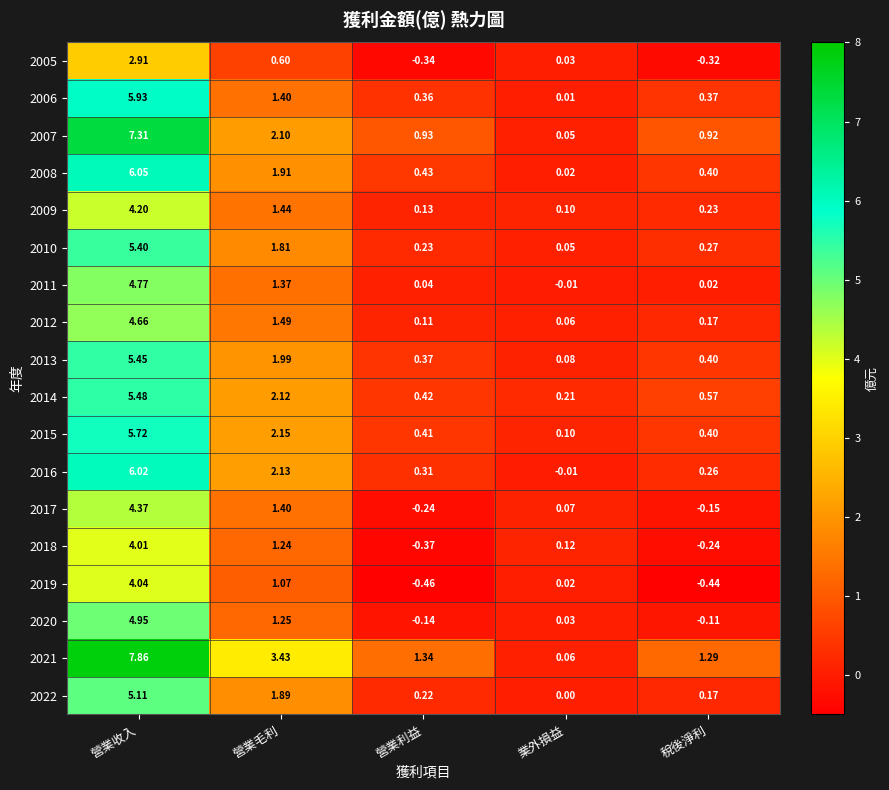

Is the value of 2016 at 業外損益 greater than the value of 2014 at 稅後淨利?

No